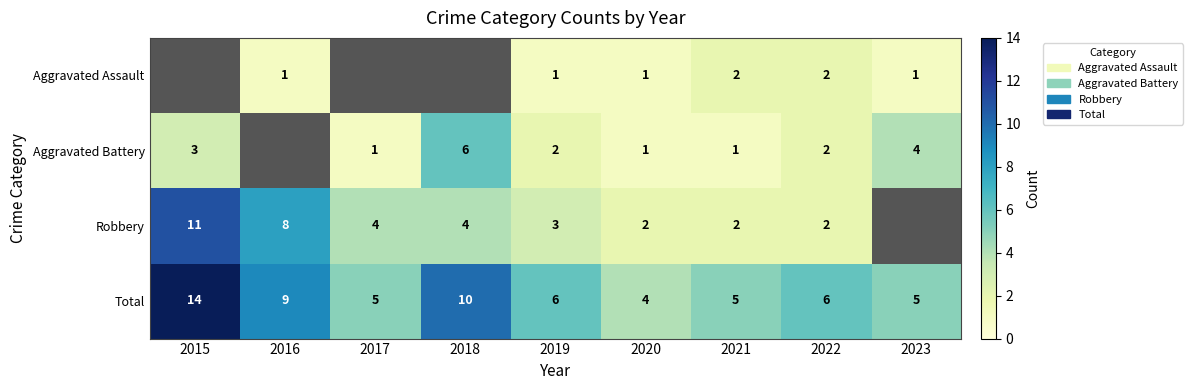

Count the Total values in the range 5 to 9.

6